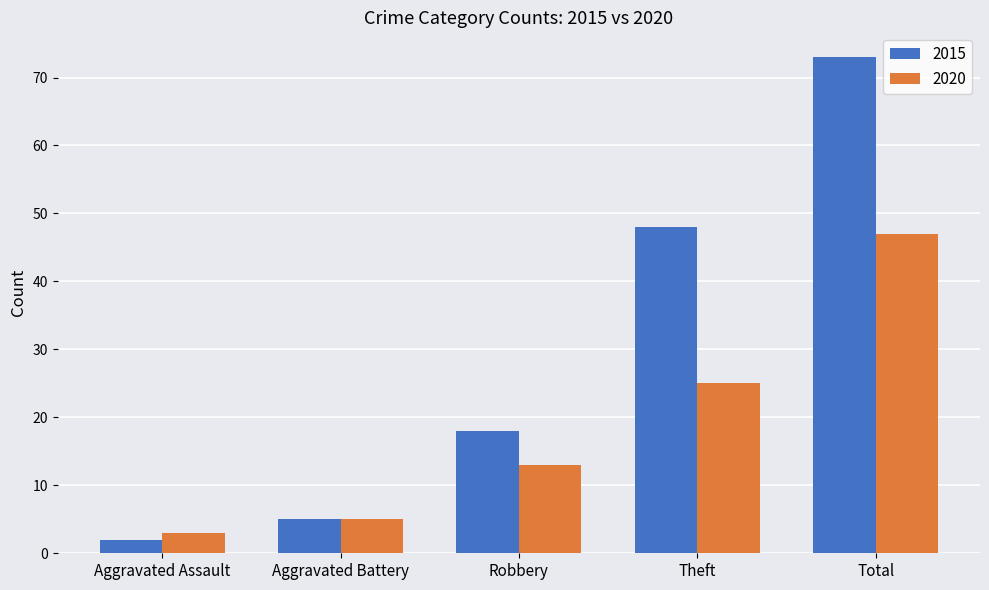

True or false: 2015 has a value of 18 at Robbery.

True